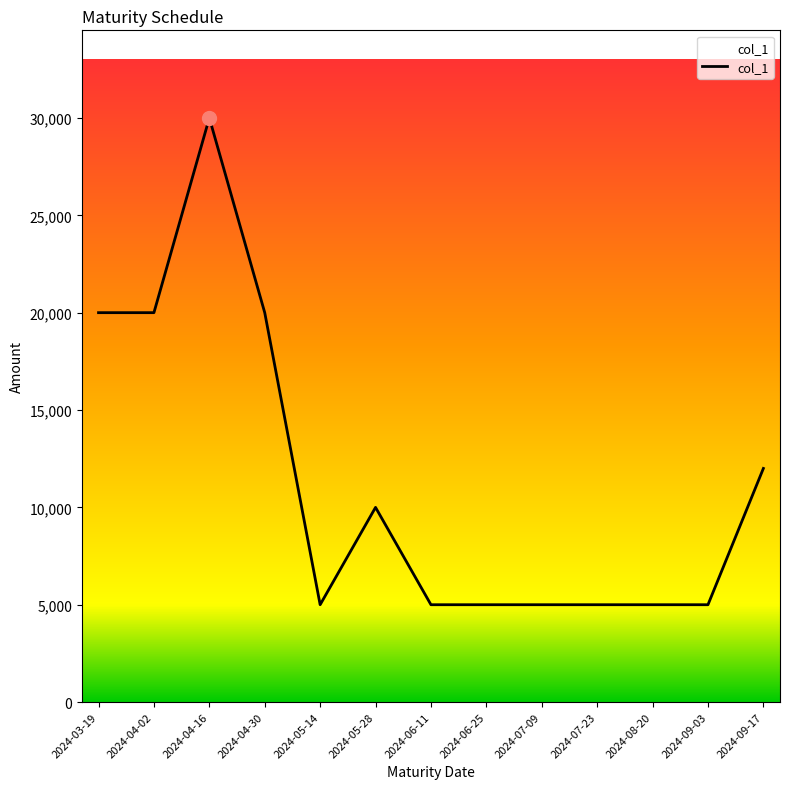

Reading left to right, list all the values displayed in this chart.

20000	20000	30000	20000	5000	10000	5000	5000	5000	5000	5000	5000	12000